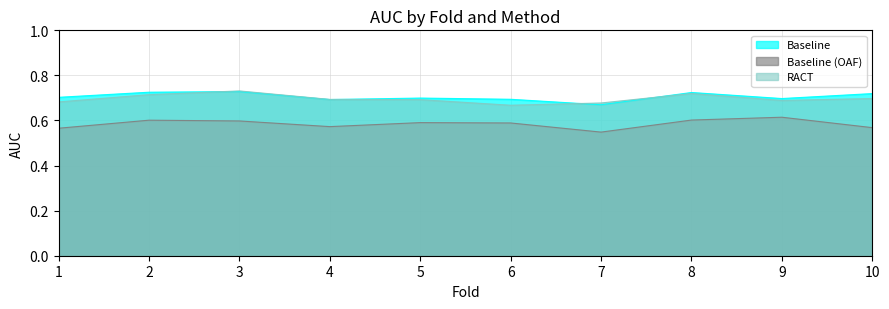

Which label corresponds to the smallest value in the chart?

7